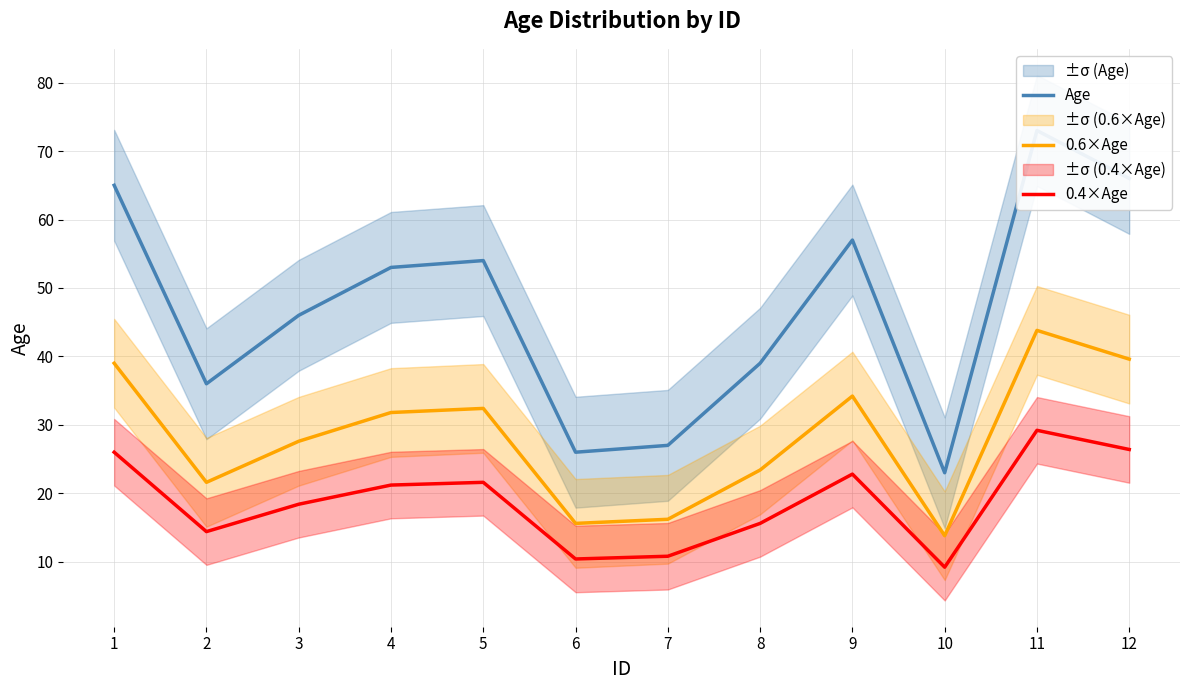

Is the value of 0.4×Age at 3 greater than the value of 0.6×Age at 11?

No